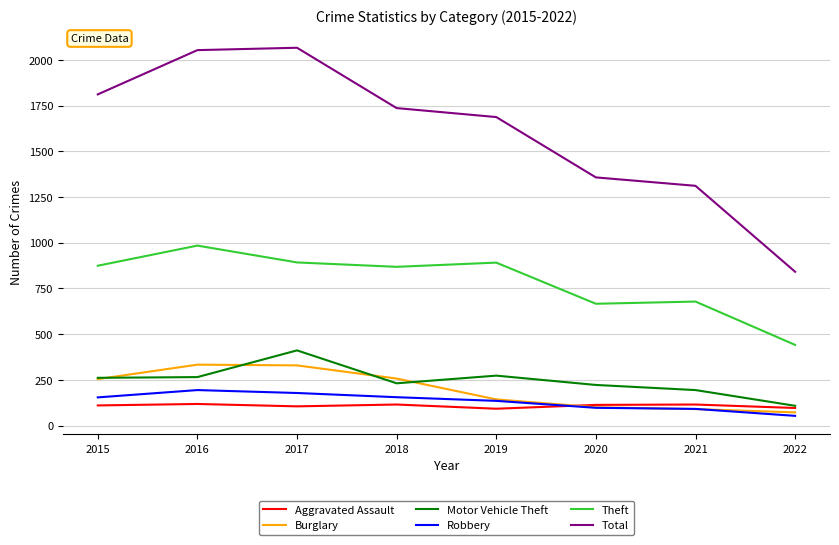

What is the maximum value for Theft?

984